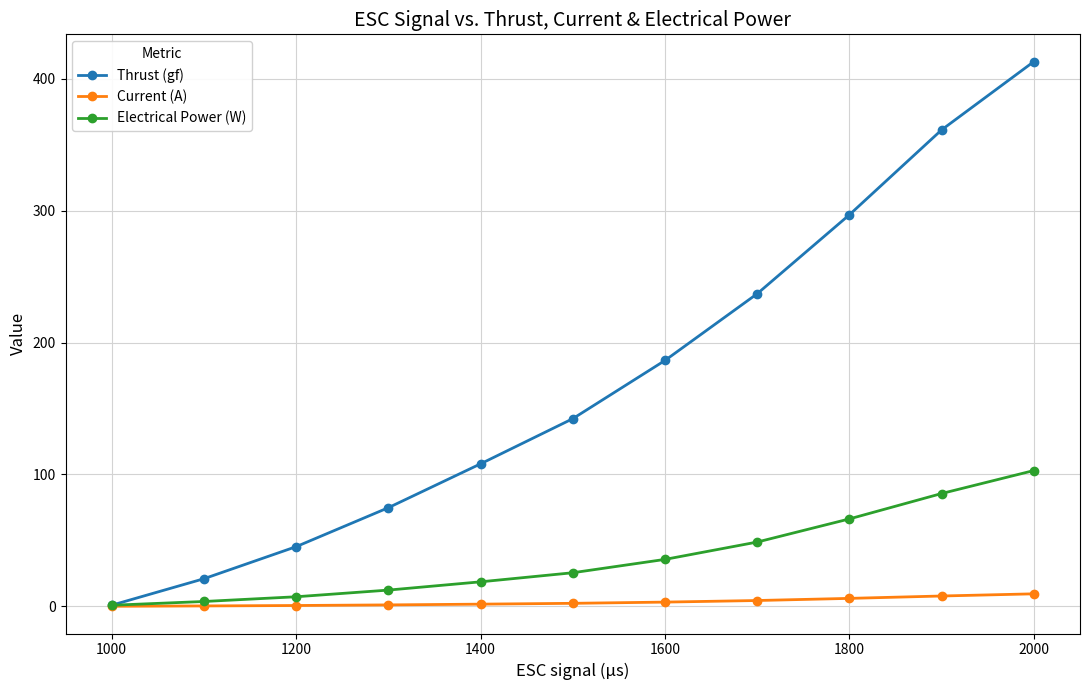

Which series has the largest range (max minus min)?

Thrust (gf)